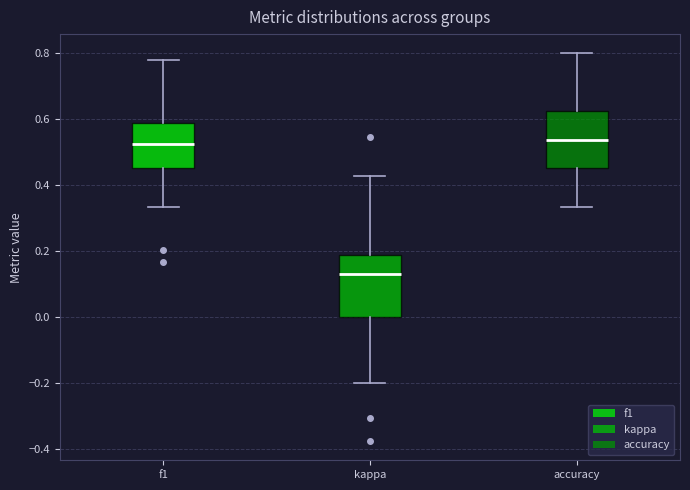

Reading left to right, read every box against the y-axis: the position of its median line, the range the box covers, and the ends of its whiskers. The values are not printed on the chart, so give them approximately, as read against the axis.

f1: median 0.52, box 0.46 to 0.58, whiskers 0.34 to 0.78
kappa: median 0.14, box 0.00 to 0.18, whiskers -0.20 to 0.42
accuracy: median 0.54, box 0.46 to 0.62, whiskers 0.34 to 0.80